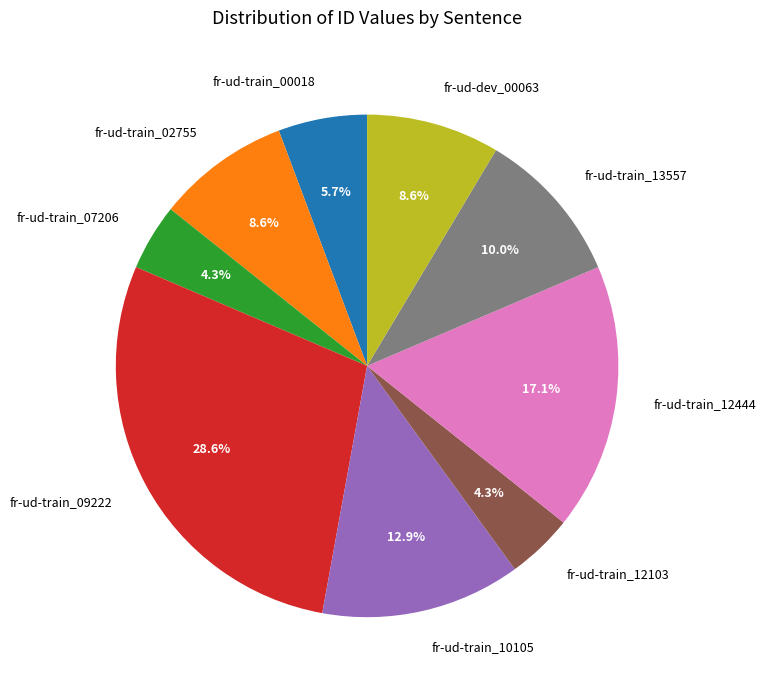

To the nearest percent, what is the combined percentage of fr-ud-train_09222 and fr-ud-train_10105?

41%